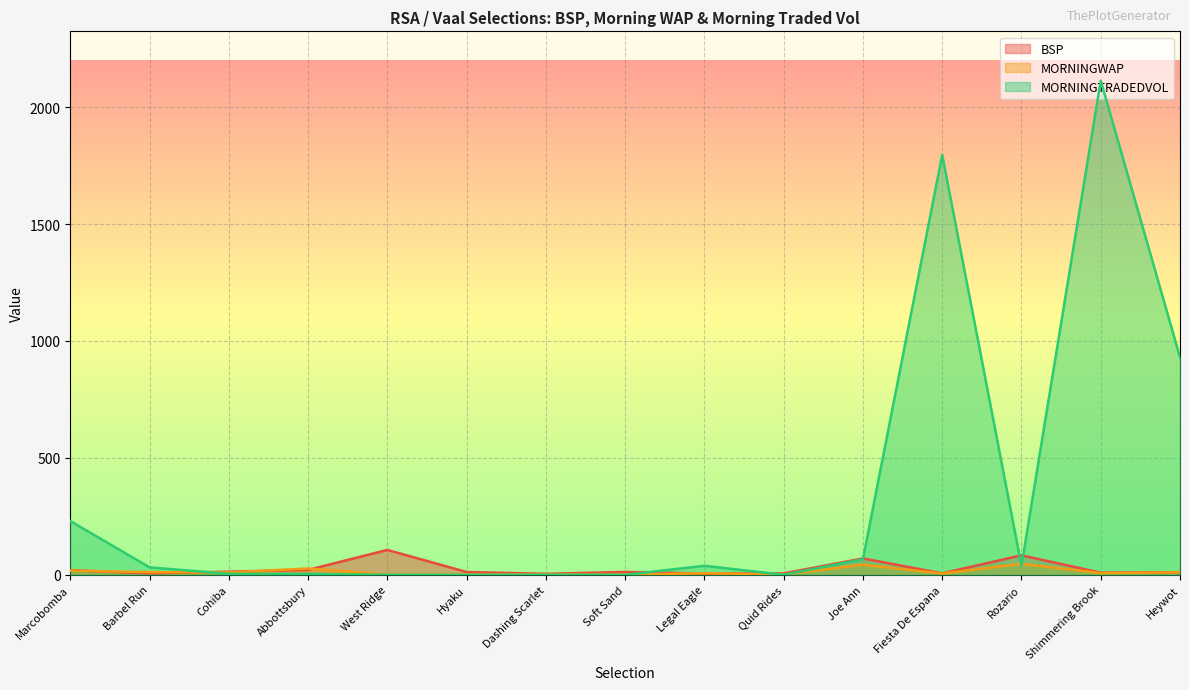

What is the greatest value displayed?

2112.6